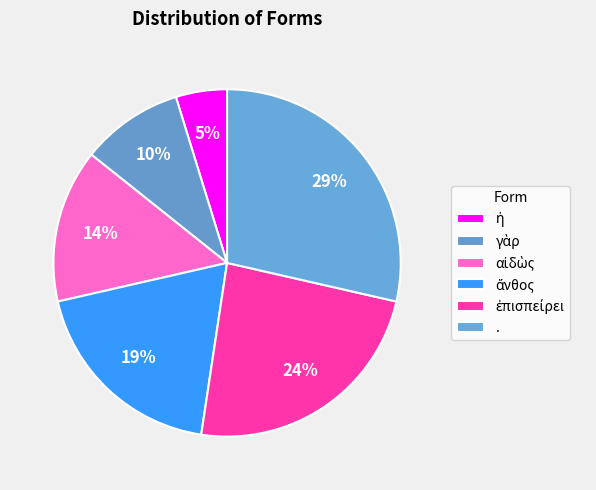

The ἄνθος slice represents 19% of the pie. True or false?

True